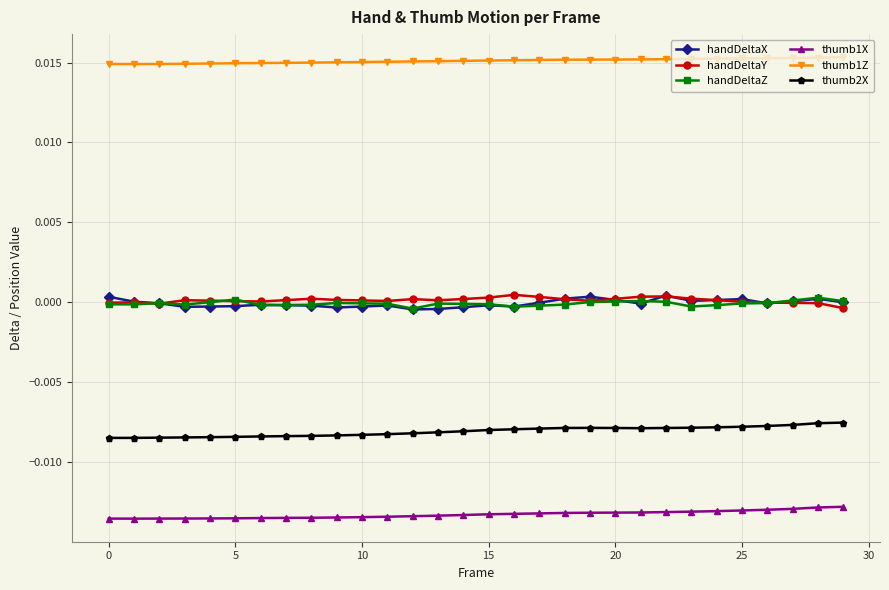

Count the number of data series in this chart.

6